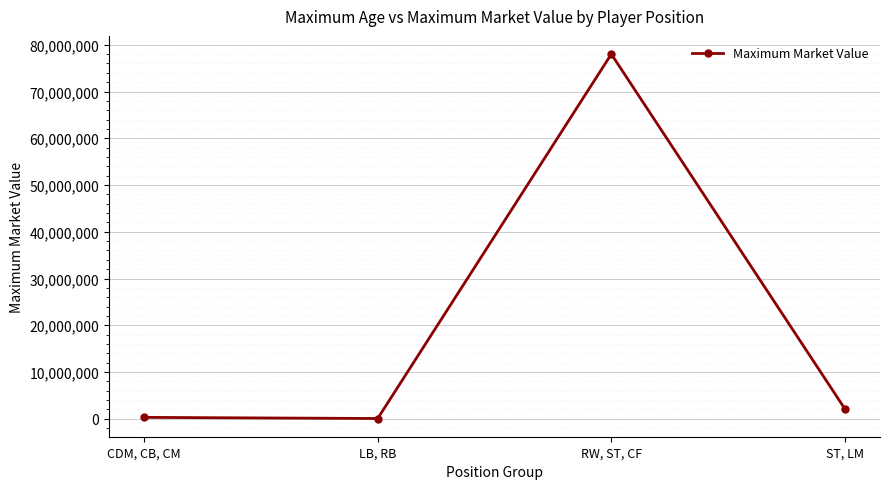

At which label does the data first exceed 2100000?

RW, ST, CF